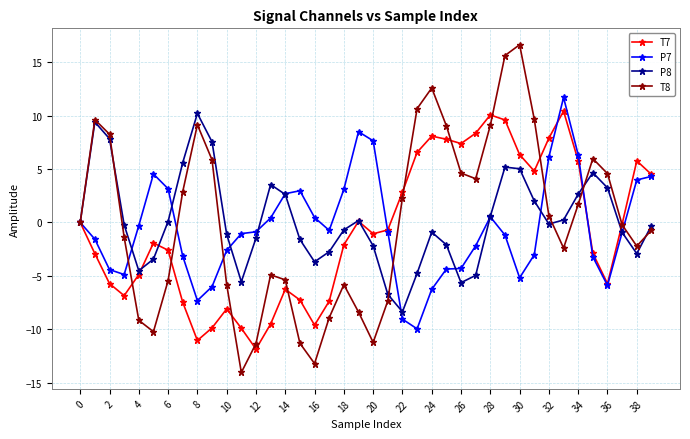

How many lines are shown in the chart?

4